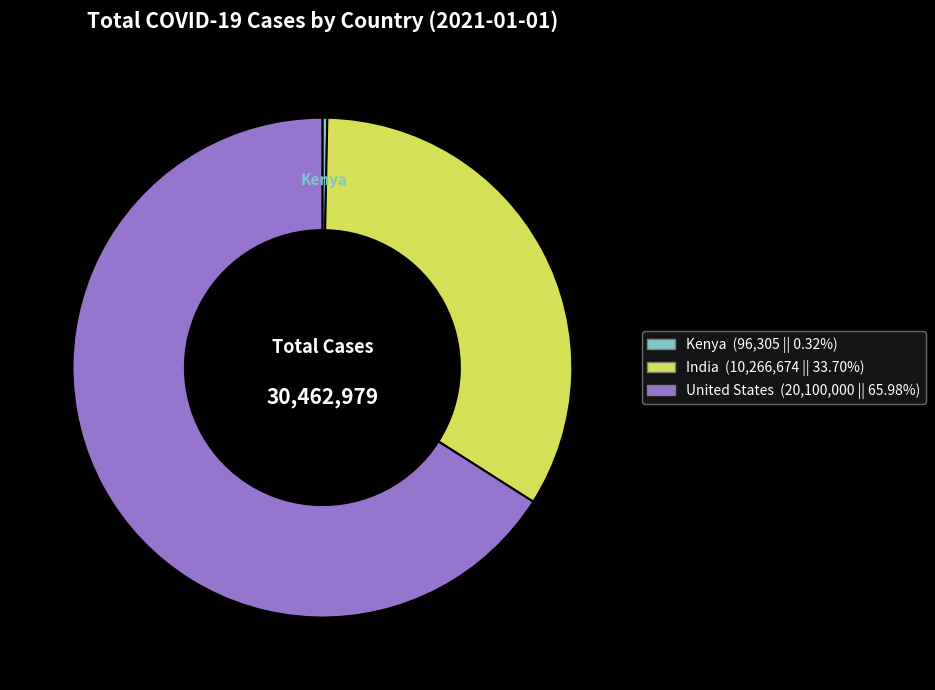

How many segments does this pie chart have?

3